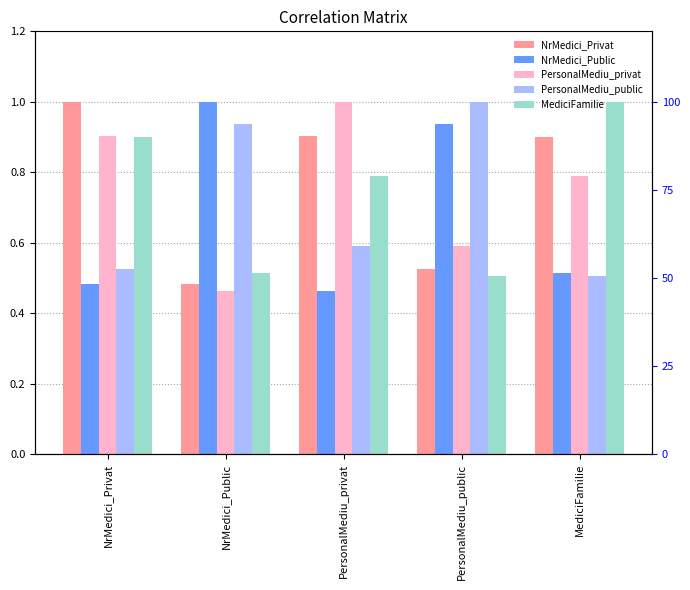

Reading left to right, extract all data points from this chart.

NrMedici_Privat: NrMedici_Privat=1.0	NrMedici_Public=0.5	PersonalMediu_privat=0.9	PersonalMediu_public=0.5	MediciFamilie=0.9
NrMedici_Public: NrMedici_Privat=0.5	NrMedici_Public=1.0	PersonalMediu_privat=0.5	PersonalMediu_public=0.9	MediciFamilie=0.5
PersonalMediu_privat: NrMedici_Privat=0.9	NrMedici_Public=0.5	PersonalMediu_privat=1.0	PersonalMediu_public=0.6	MediciFamilie=0.8
PersonalMediu_public: NrMedici_Privat=0.5	NrMedici_Public=0.9	PersonalMediu_privat=0.6	PersonalMediu_public=1.0	MediciFamilie=0.5
MediciFamilie: NrMedici_Privat=0.9	NrMedici_Public=0.5	PersonalMediu_privat=0.8	PersonalMediu_public=0.5	MediciFamilie=1.0